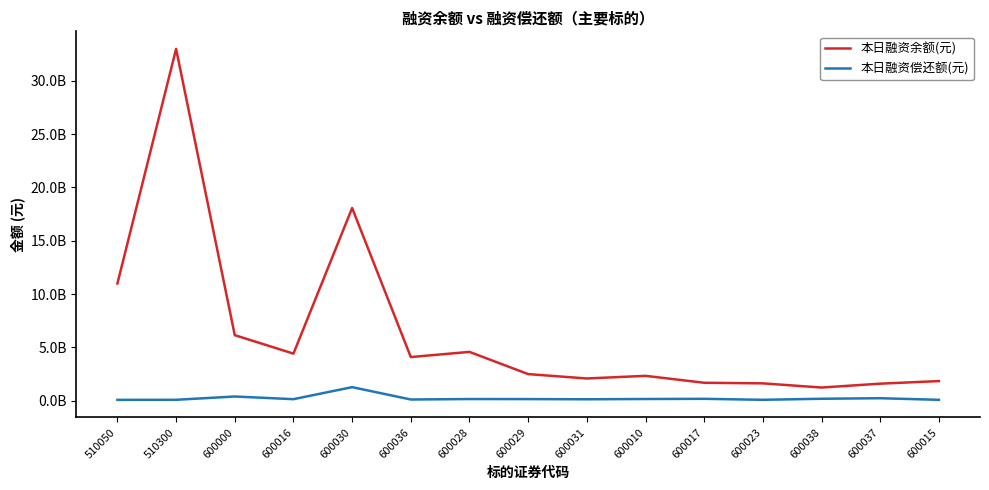

What are all the series names shown in the legend?

本日融资余额(元), 本日融资偿还额(元)